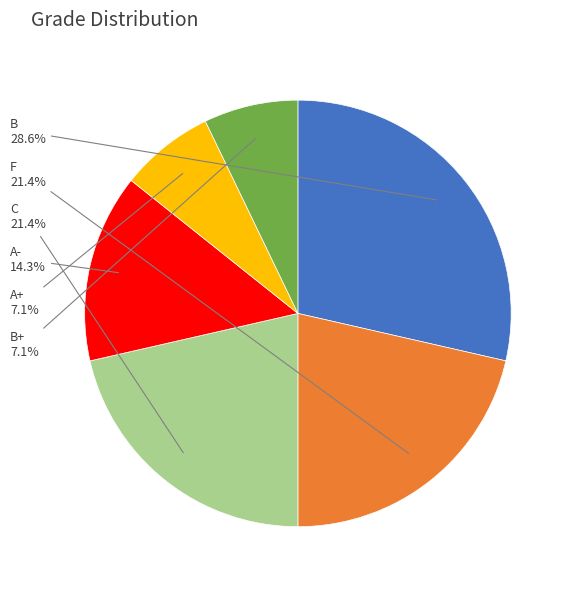

Does any single category account for the majority?

No